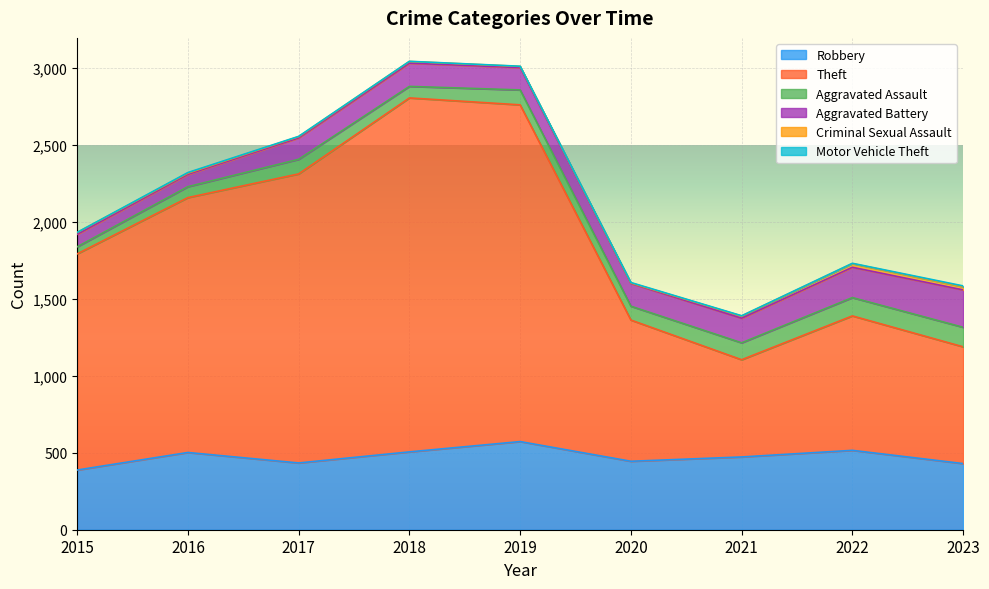

Between 2021 and 2023, which series saw the biggest shift?

Theft